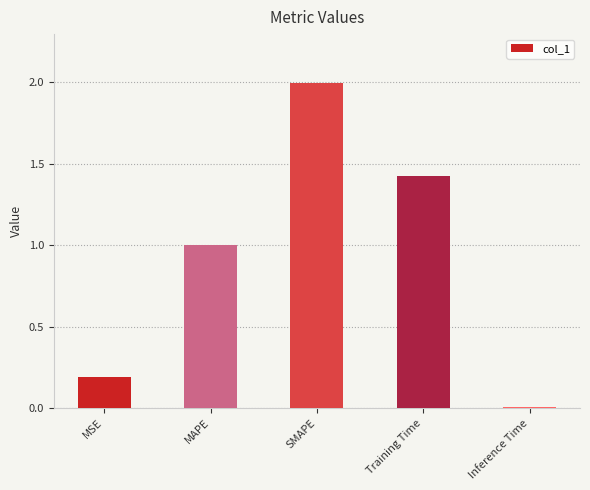

What is the sum of the values at Inference Time and SMAPE?

2.0